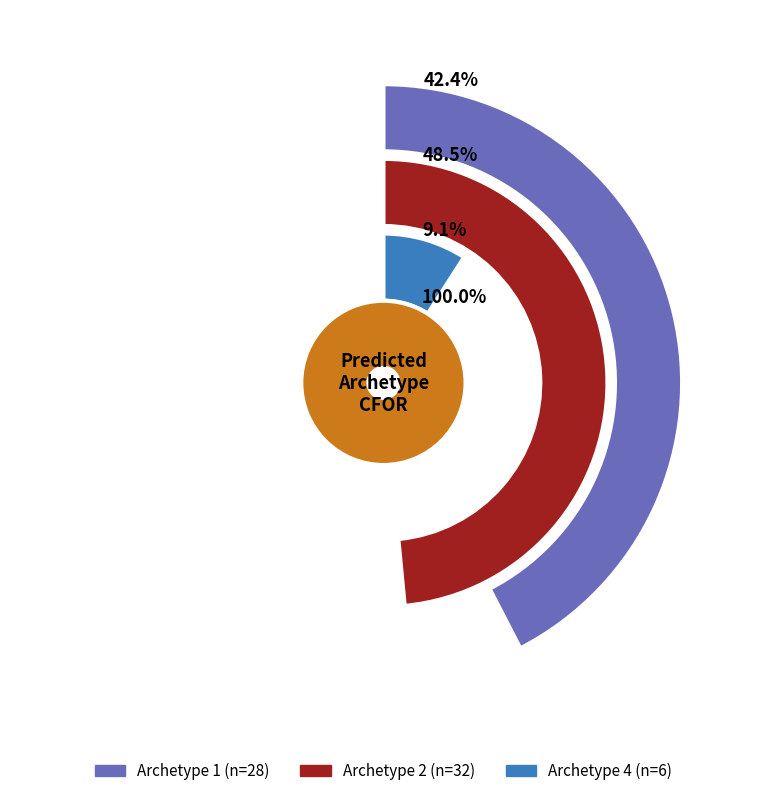

What is the largest slice in the pie chart?

2